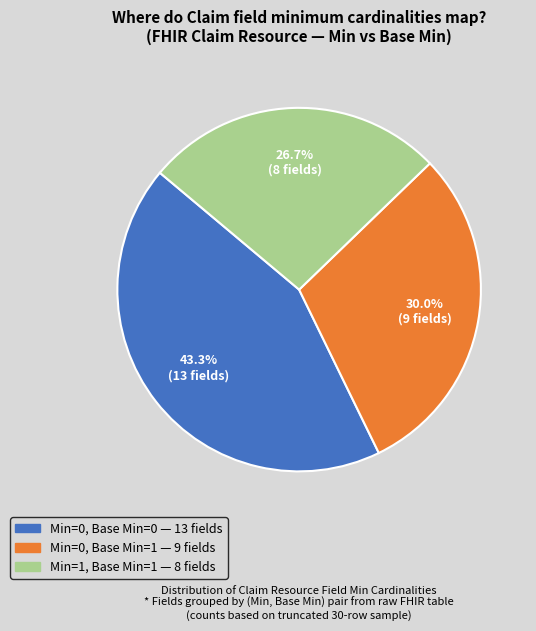

Does any single category account for the majority?

No